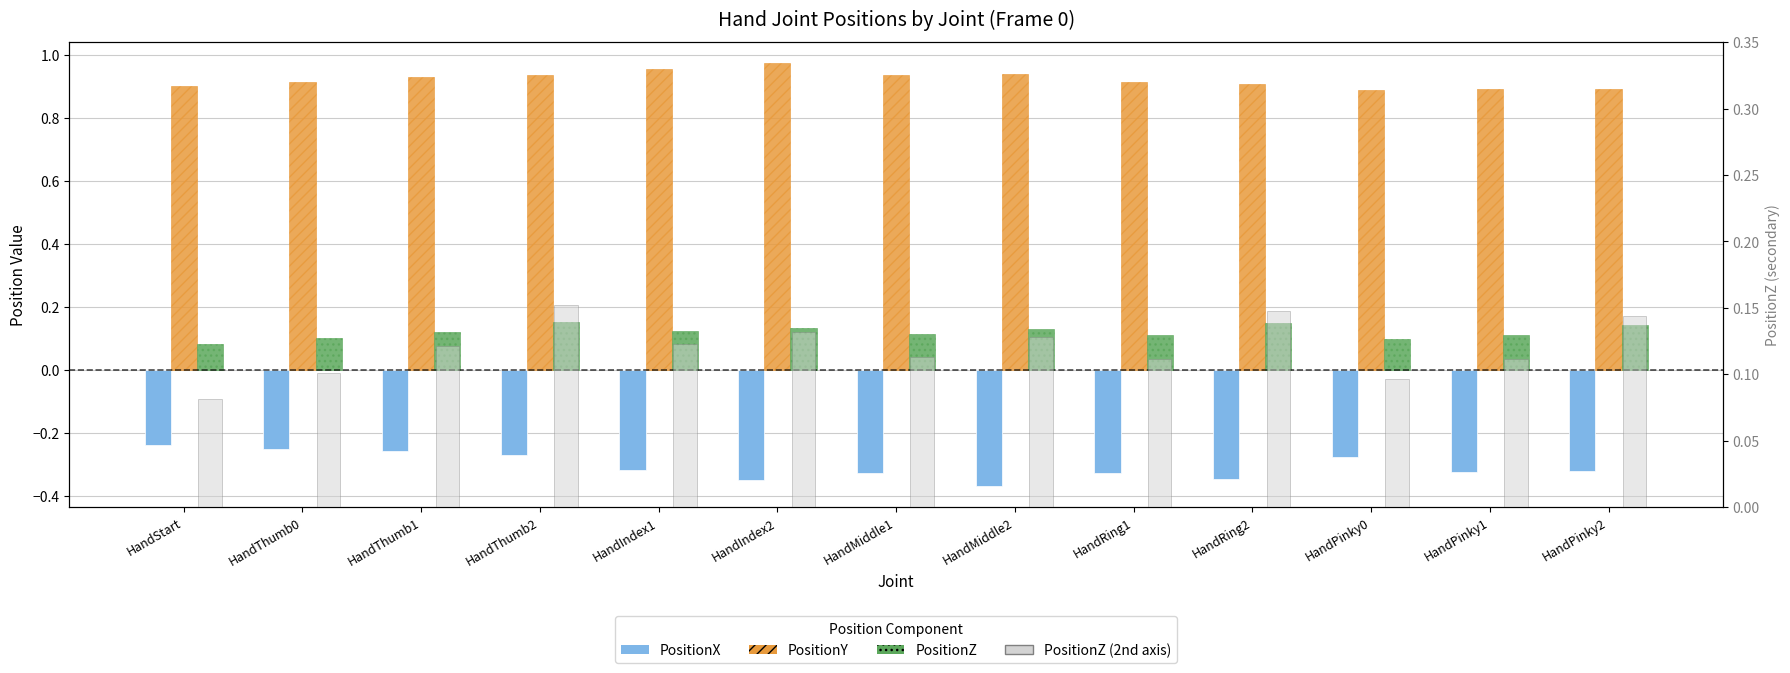

How many distinct data groups are displayed?

4